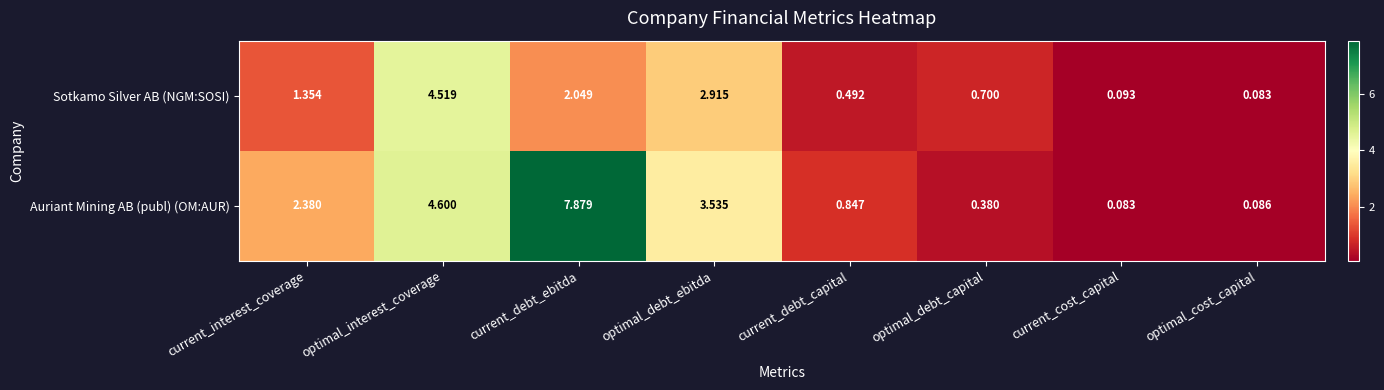

Which series changed the most between optimal_debt_ebitda and optimal_cost_capital?

Auriant Mining AB (publ) (OM:AUR)